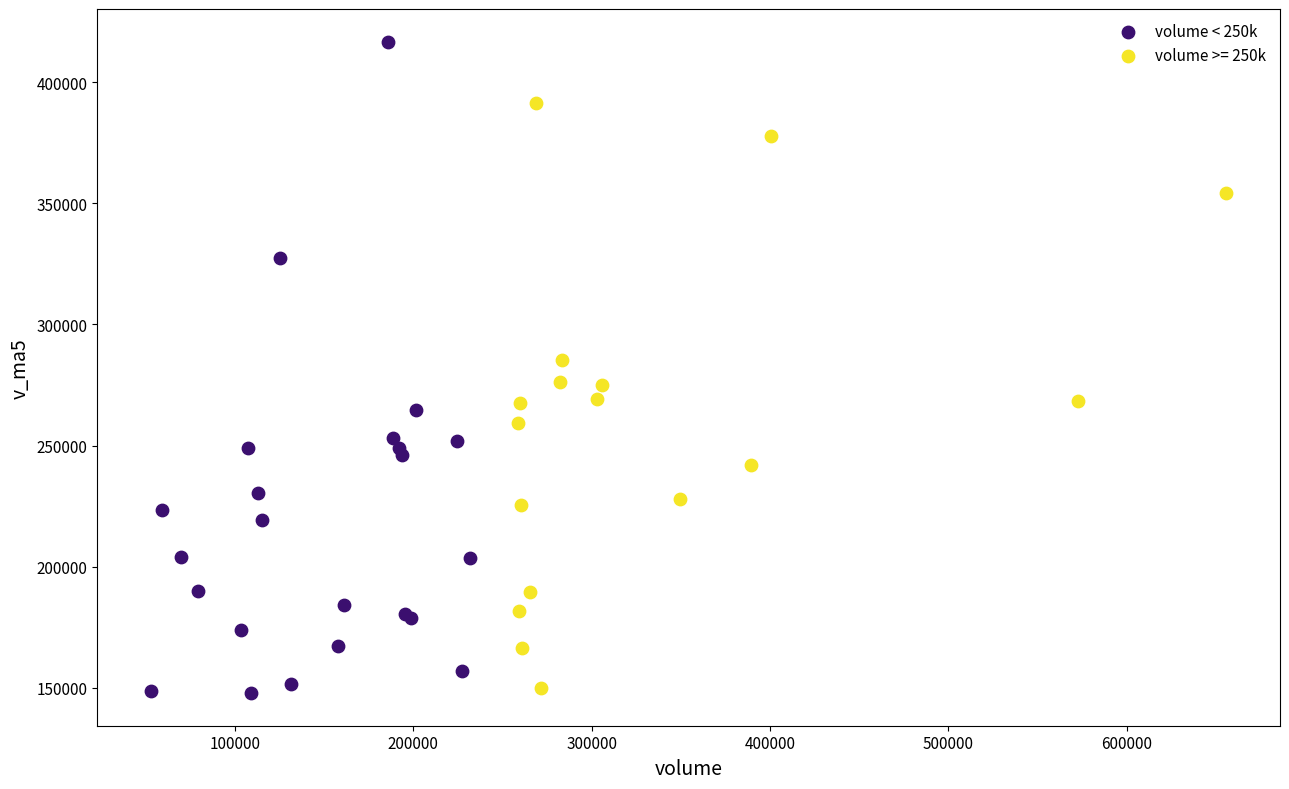

Which series has the largest Y range (max minus min)?

volume < 250k